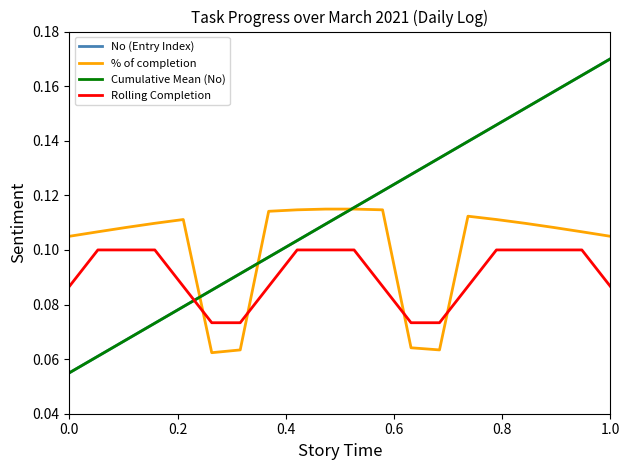

Does the chart have visible grid lines?

No